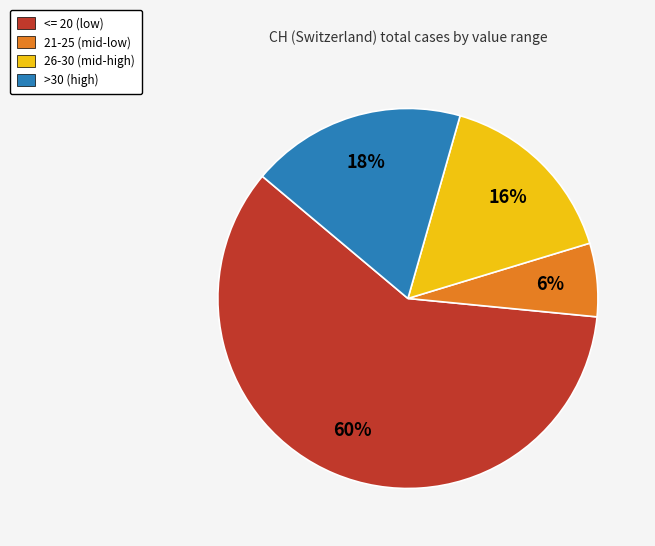

To the nearest percent, what is the combined percentage of 26-30 (mid-high) and 21-25 (mid-low)?

22%